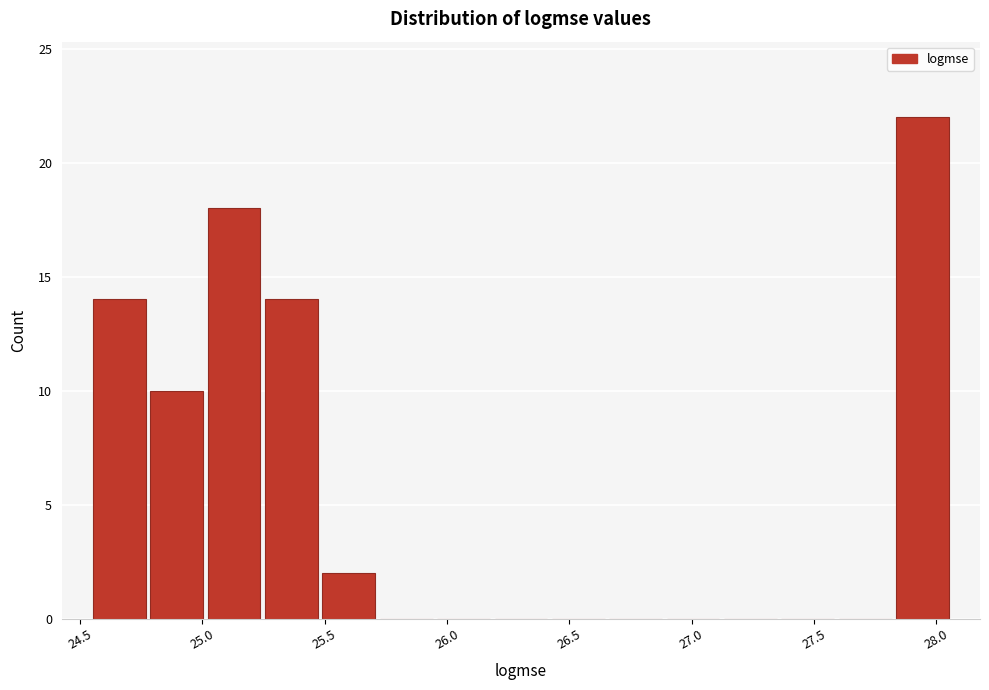

Which range on the x-axis has the tallest bar?

27.85 to 28.05